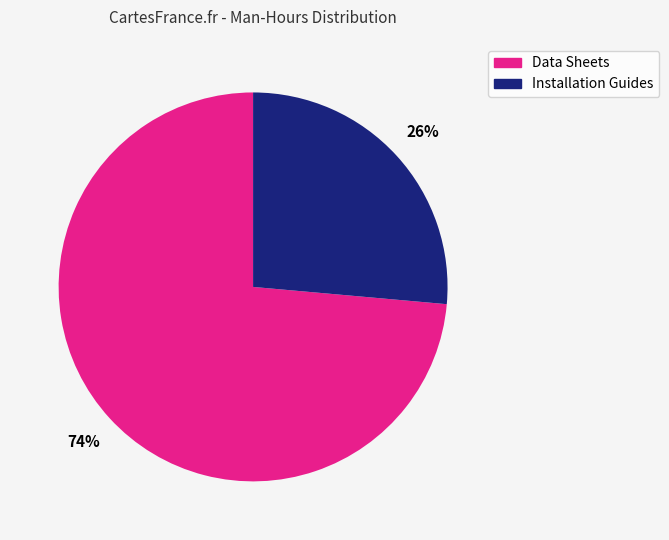

To the nearest percent, what is the average slice percentage?

50%